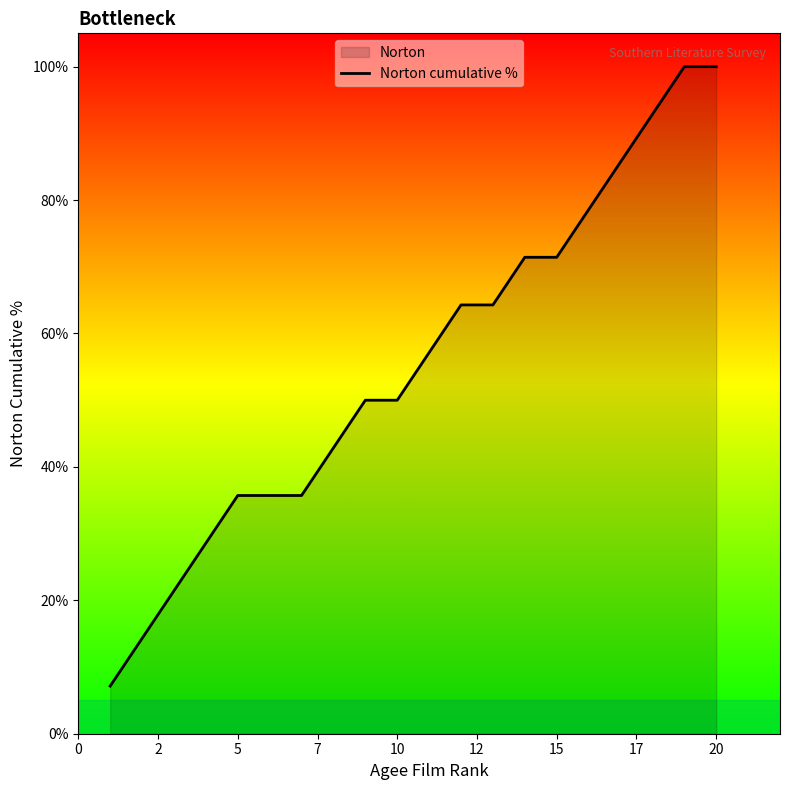

What is the change in value from 5 to 15?

+35.7